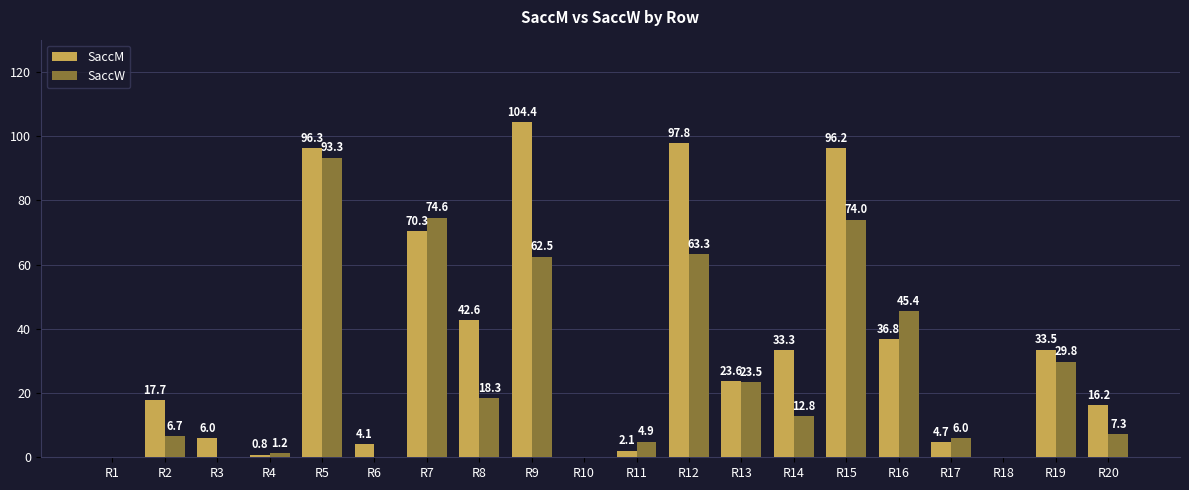

What is the average value of the SaccW series?

26.2